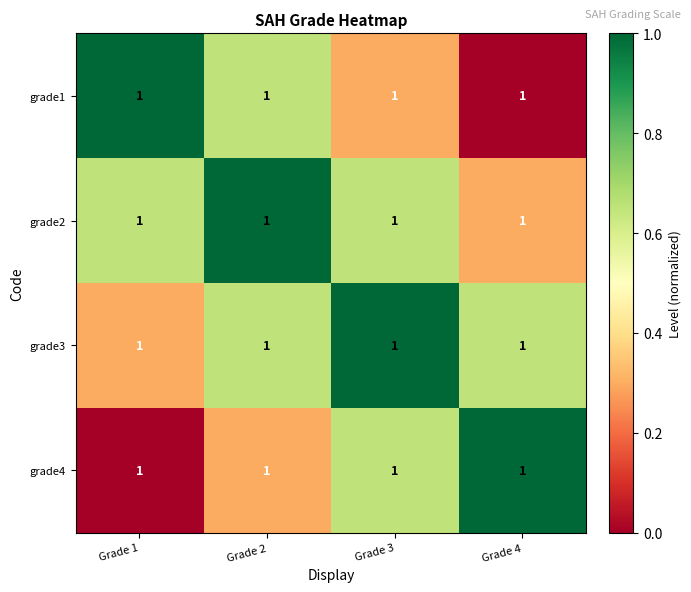

Between Grade 3 and Grade 1, which is larger?

Grade 1